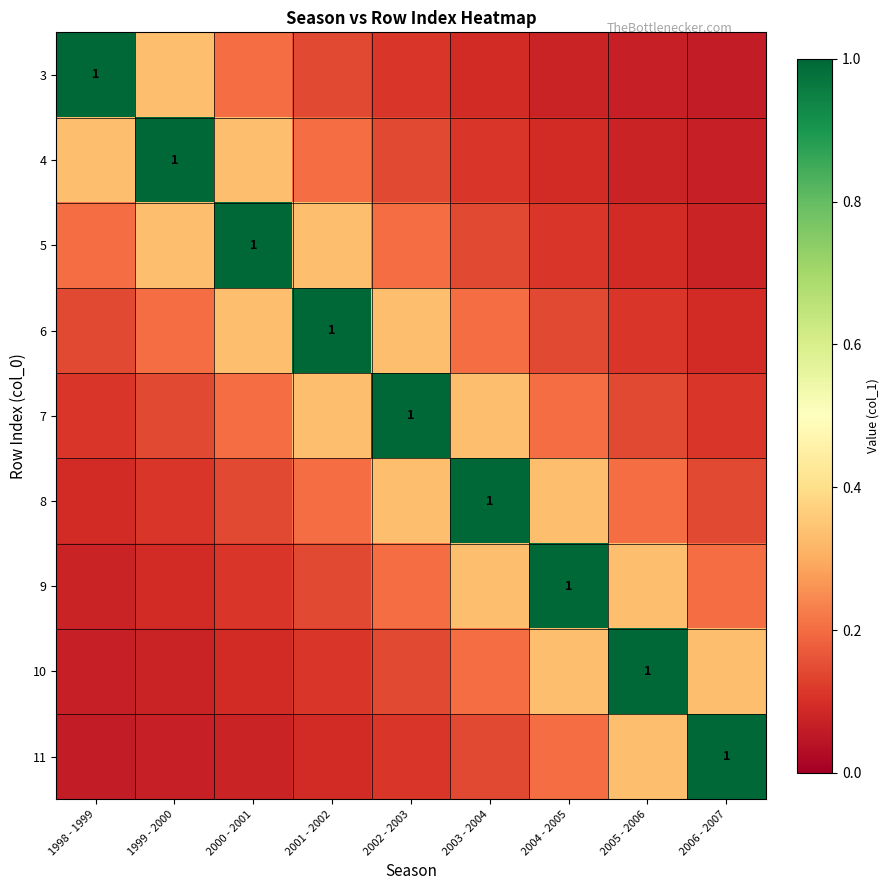

Is it true that 6 equals 0.1 at 2005 - 2006?

True